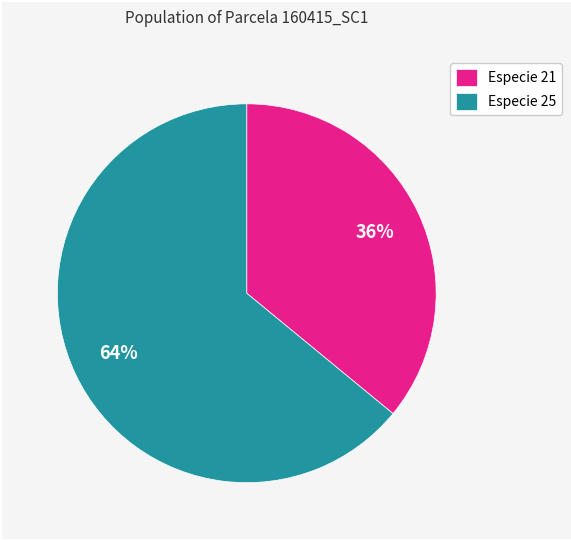

What percentage is the Especie 25 slice, to the nearest percent?

64%